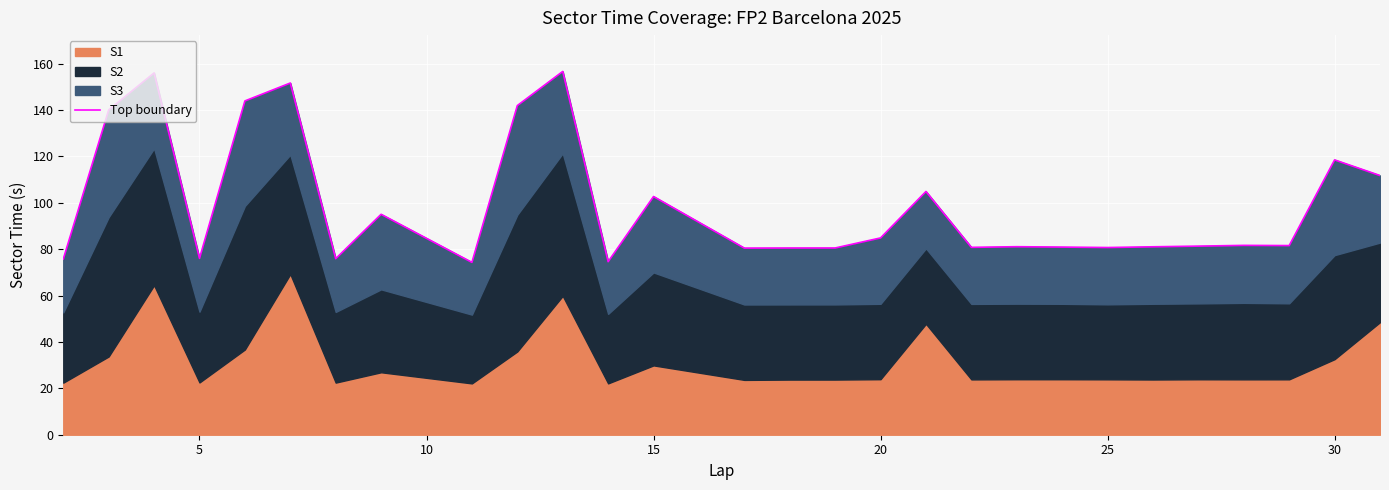

Reading left to right, transcribe all the data shown in this chart.

75.7	140.0	156.0	76.0	143.9	151.6	75.9	95.0	74.3	141.9	156.6	74.6	102.7	80.5	80.5	80.5	84.8	104.9	80.8	81.1	80.9	80.7	81.0	81.3	81.6	81.5	118.5	111.7